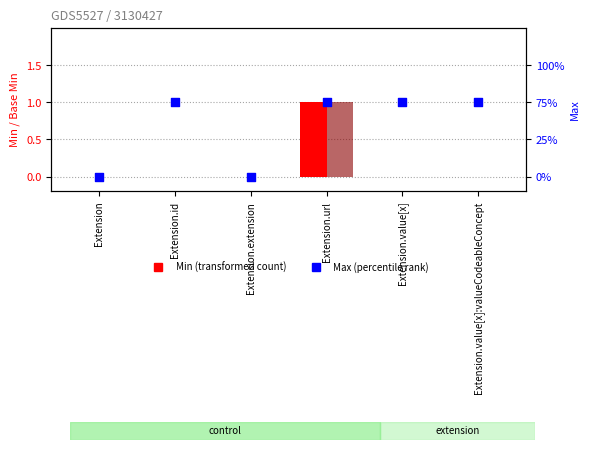

At how many categories does at least one series exceed 0?

4